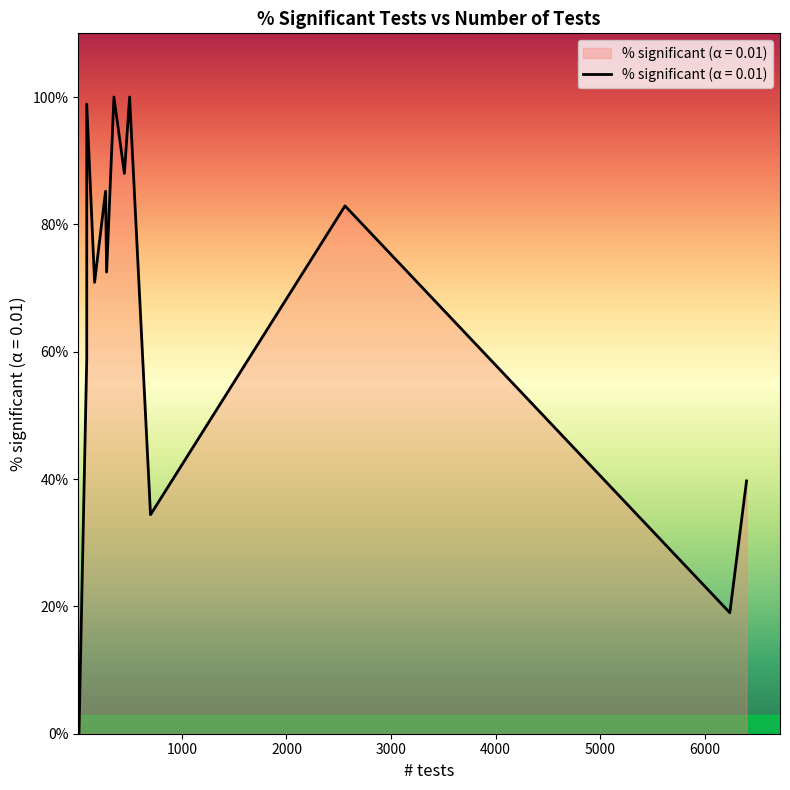

How many lines are shown in the chart?

1